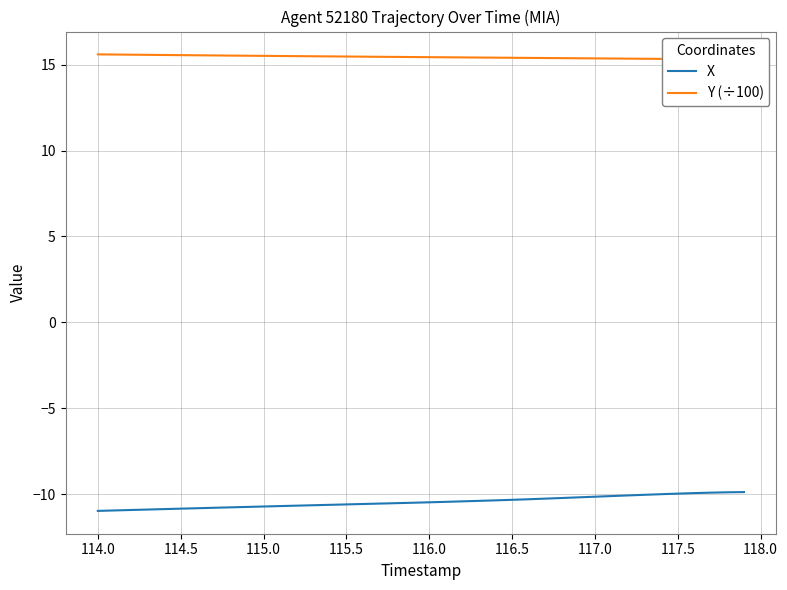

The value of X at 114.0 is -17.5. True or false?

False